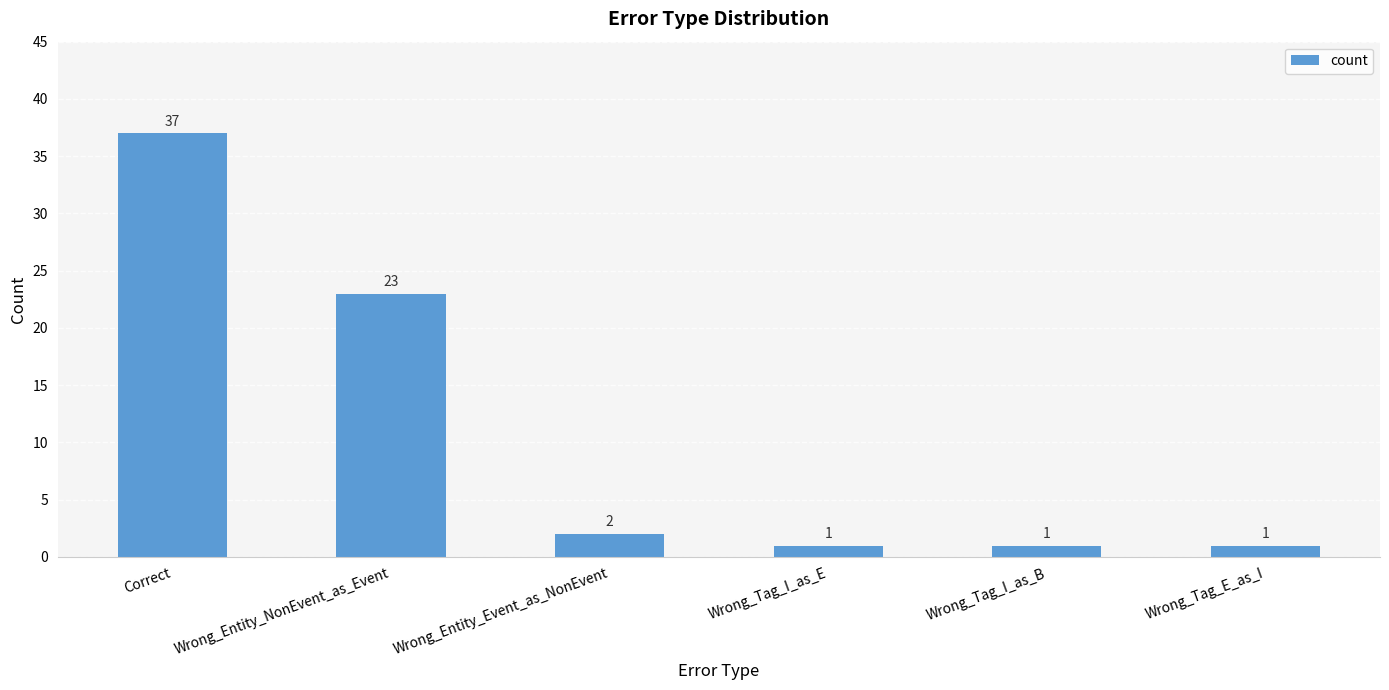

What is the change in value from Correct to Wrong_Tag_I_as_E?

-36